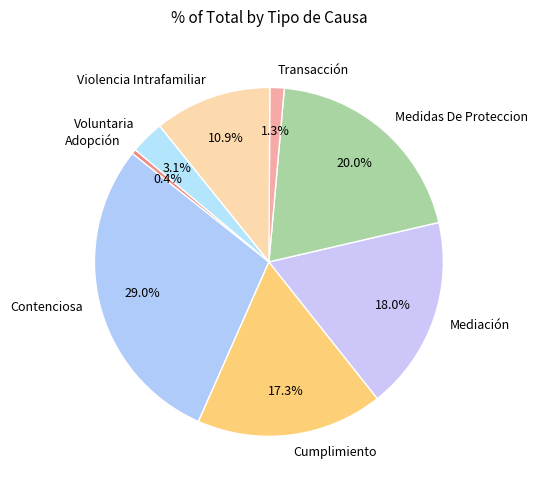

What is the ratio of the value at Cumplimiento to the value at Voluntaria?

5.6